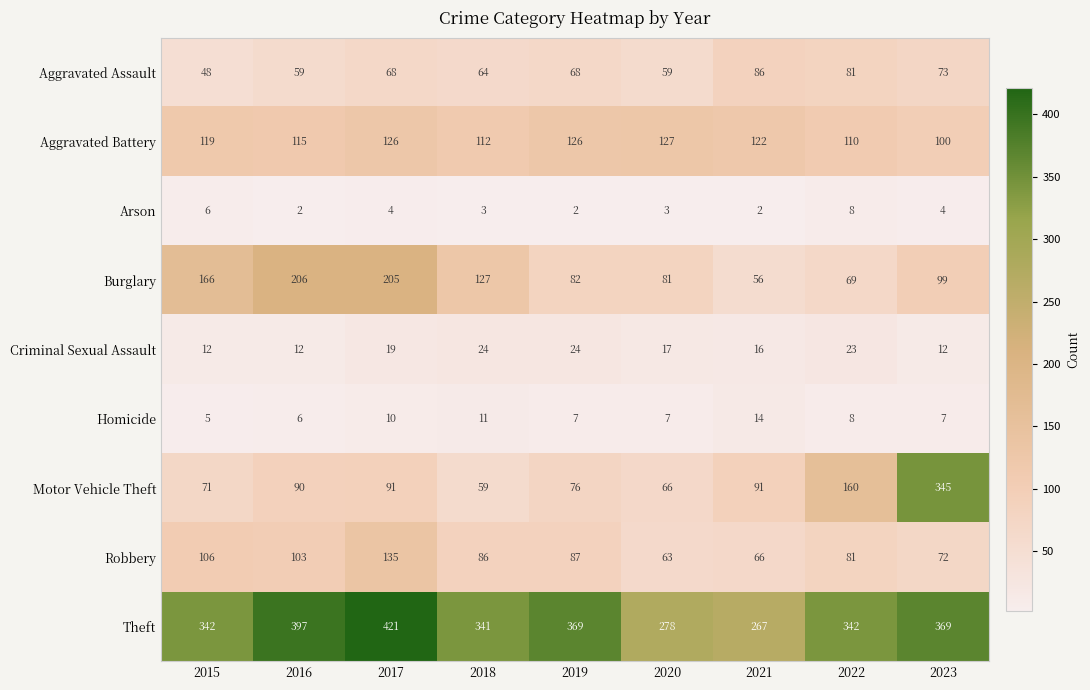

What is the difference between the maximum and minimum values in the Theft series?

154